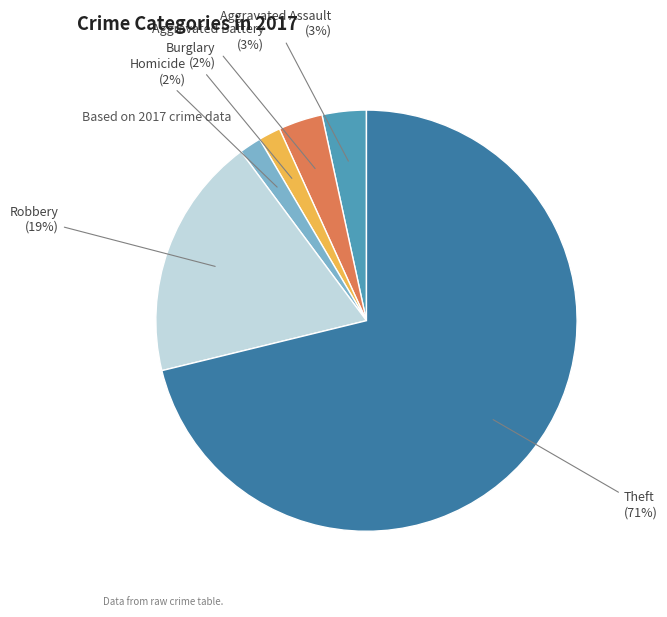

How many segments does this pie chart have?

6